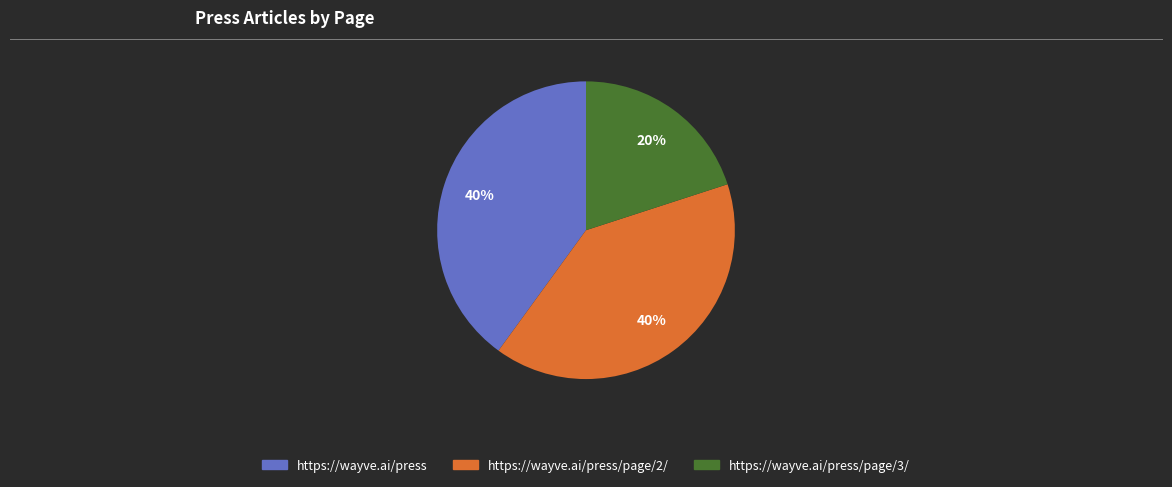

To the nearest percent, what is the difference between the largest and smallest slice percentages?

20%